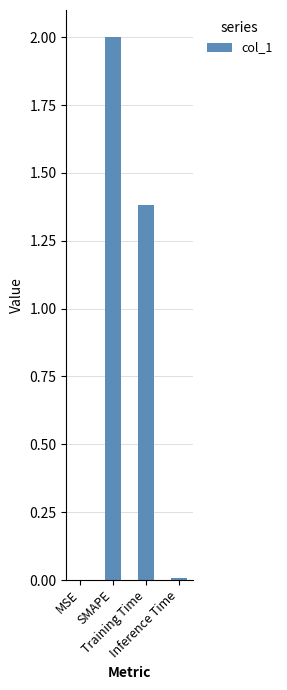

How many values exceed 1?

2